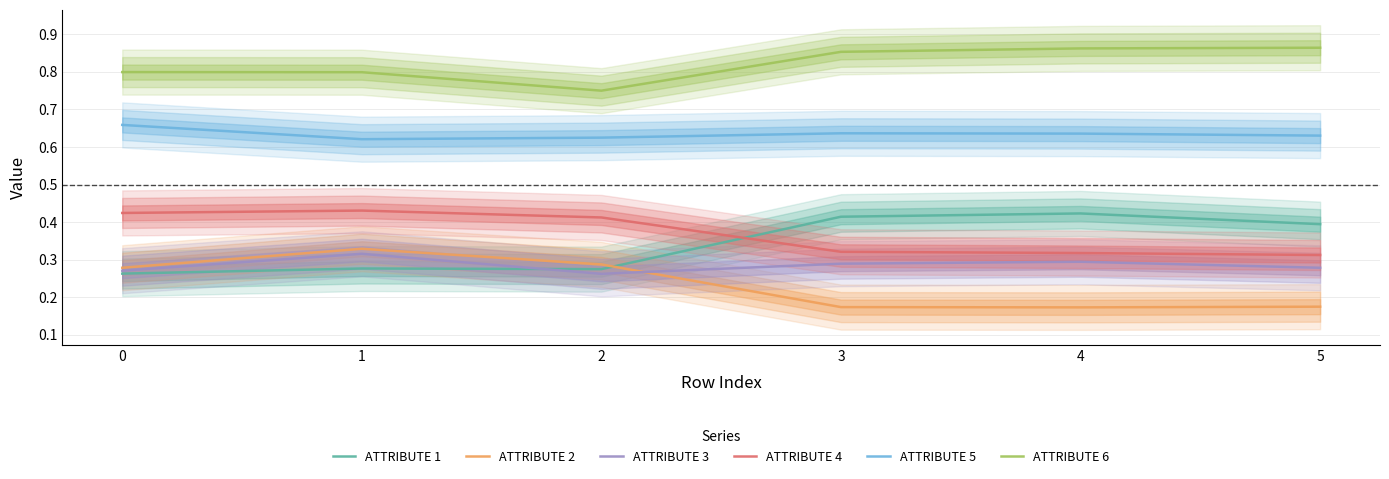

True or false: ATTRIBUTE 6 and ATTRIBUTE 1 cross at least once.

False